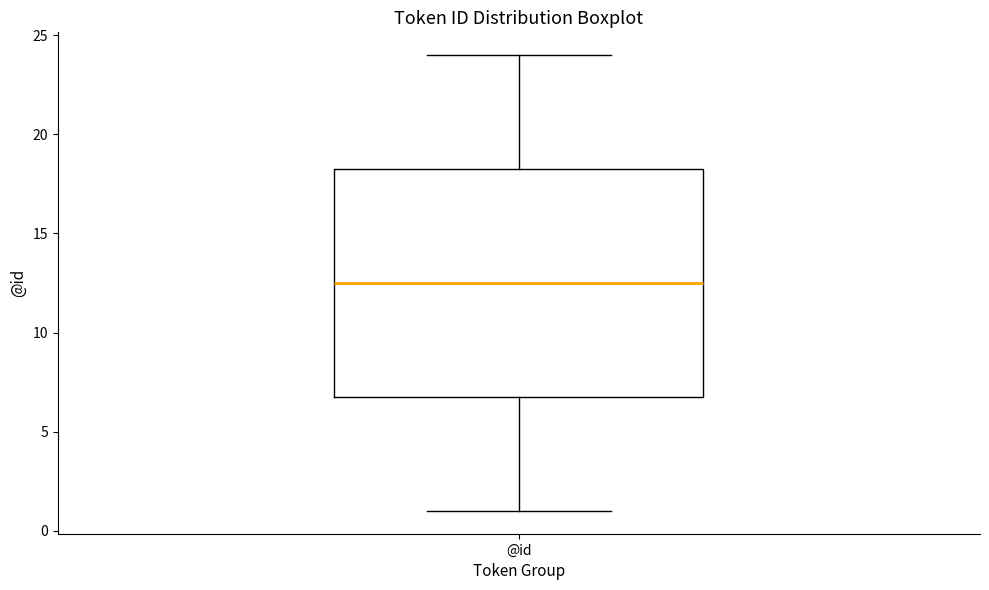

Read this box plot against the y-axis: the position of the median line, the range covered by the box, and the ends of both whiskers. The values are not printed on the chart, so give them approximately, as read against the axis.

median 12.5, box 7.0 to 18.5, whiskers 1.0 to 24.0